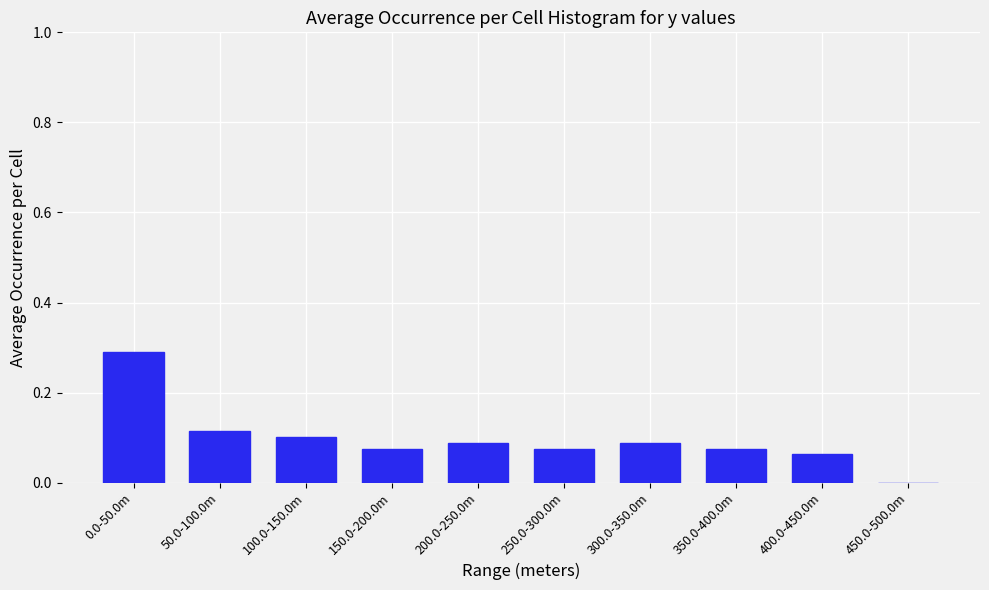

At which category does the chart reach its peak across all series?

0.0-50.0m